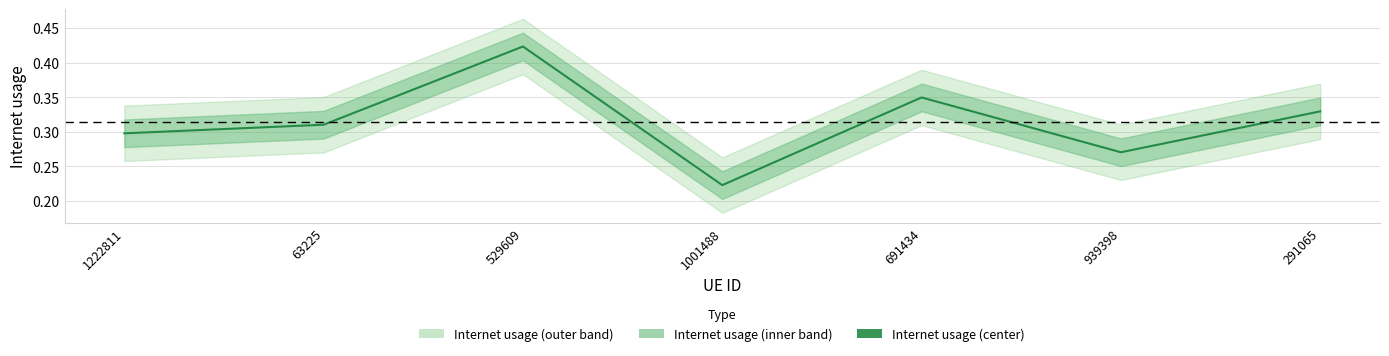

What is the average value?

0.3